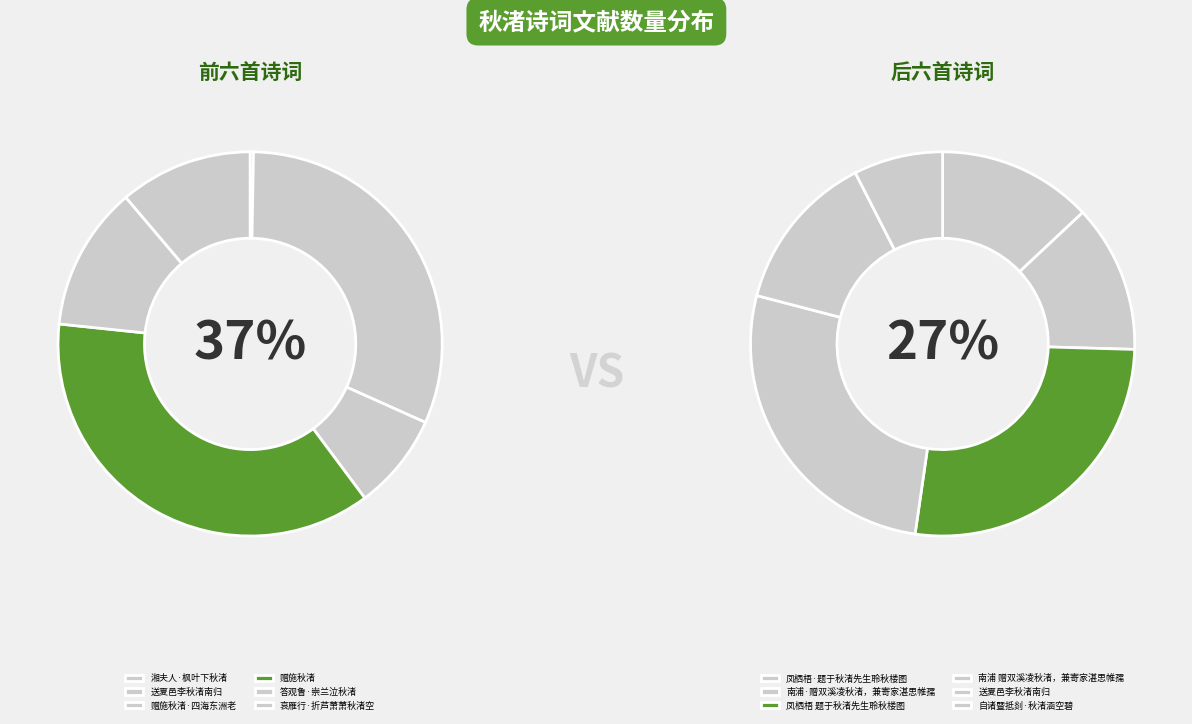

Count the number of slices in the pie.

12